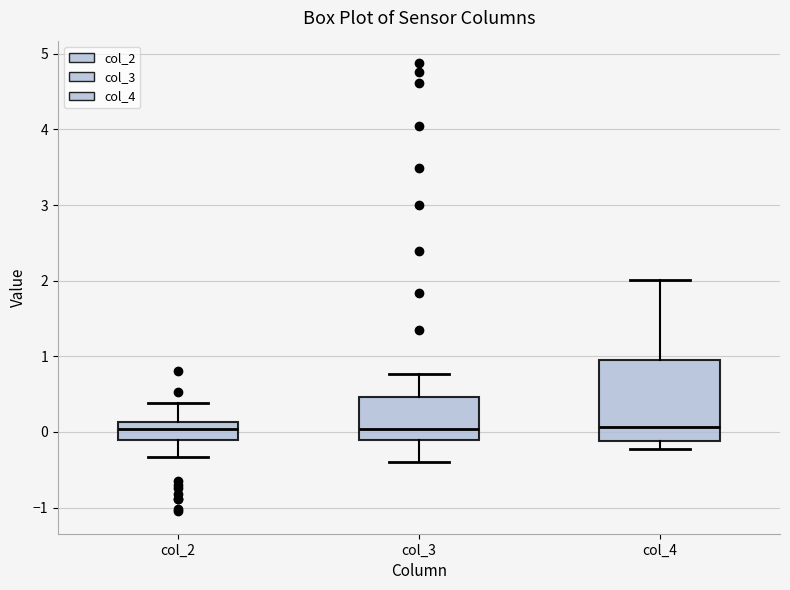

Comparing the boxes themselves (not the whiskers), which one is the tallest?

col_4